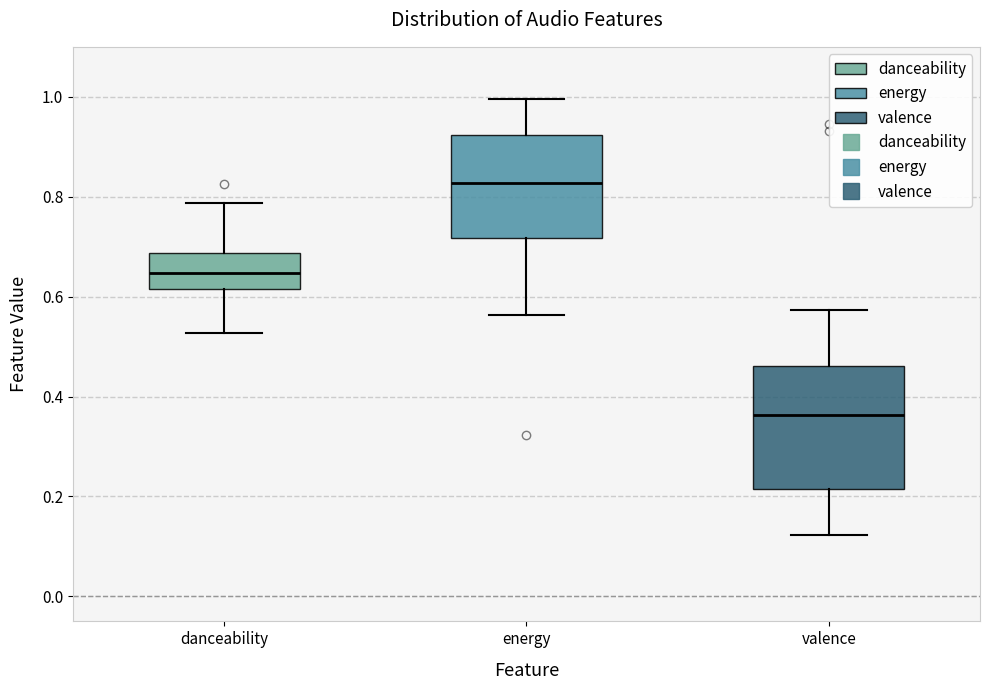

Reading left to right, transcribe this box plot: for each box, give where its median line is, the range the box spans, and where its two whiskers end, as read against the y-axis. The values are not printed on the chart, so give them approximately, as read against the axis.

danceability: median 0.64, box 0.62 to 0.68, whiskers 0.52 to 0.78
energy: median 0.82, box 0.72 to 0.92, whiskers 0.56 to 1.00
valence: median 0.36, box 0.22 to 0.46, whiskers 0.12 to 0.58